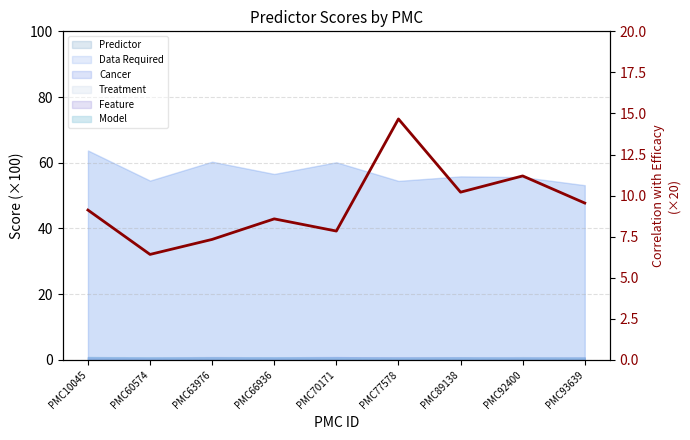

Which label corresponds to the largest value in the chart?

PMC77578